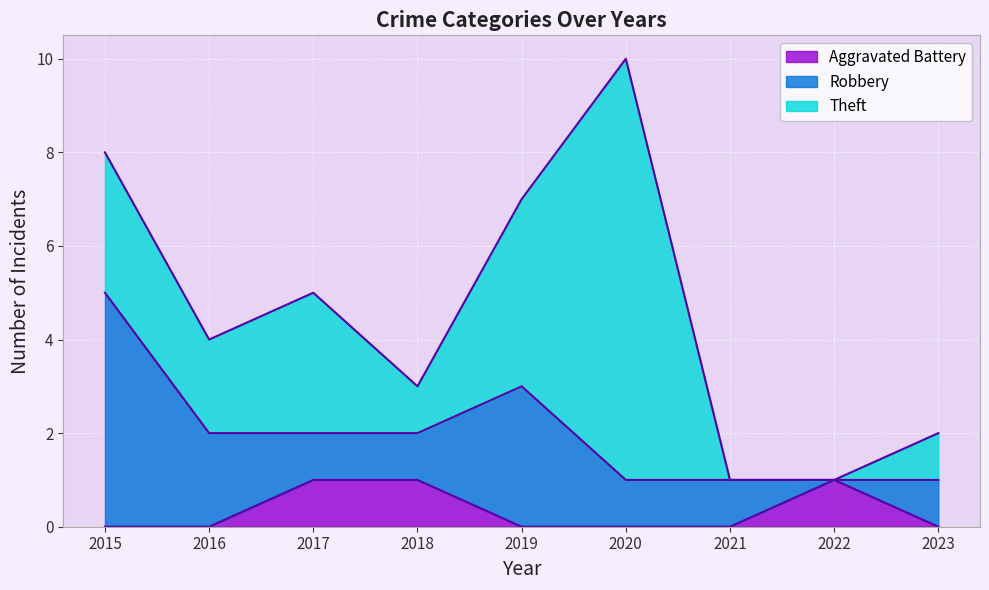

Which label corresponds to the smallest value in the chart?

2015